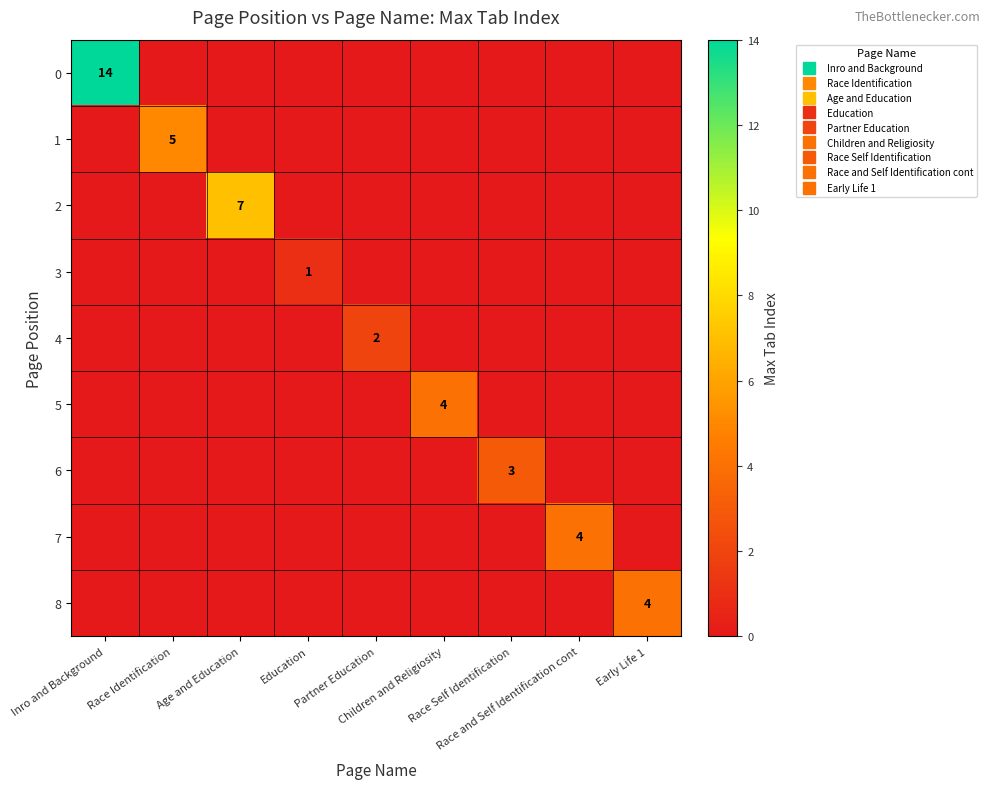

At which label does 8 reach its minimum?

Inro and Background